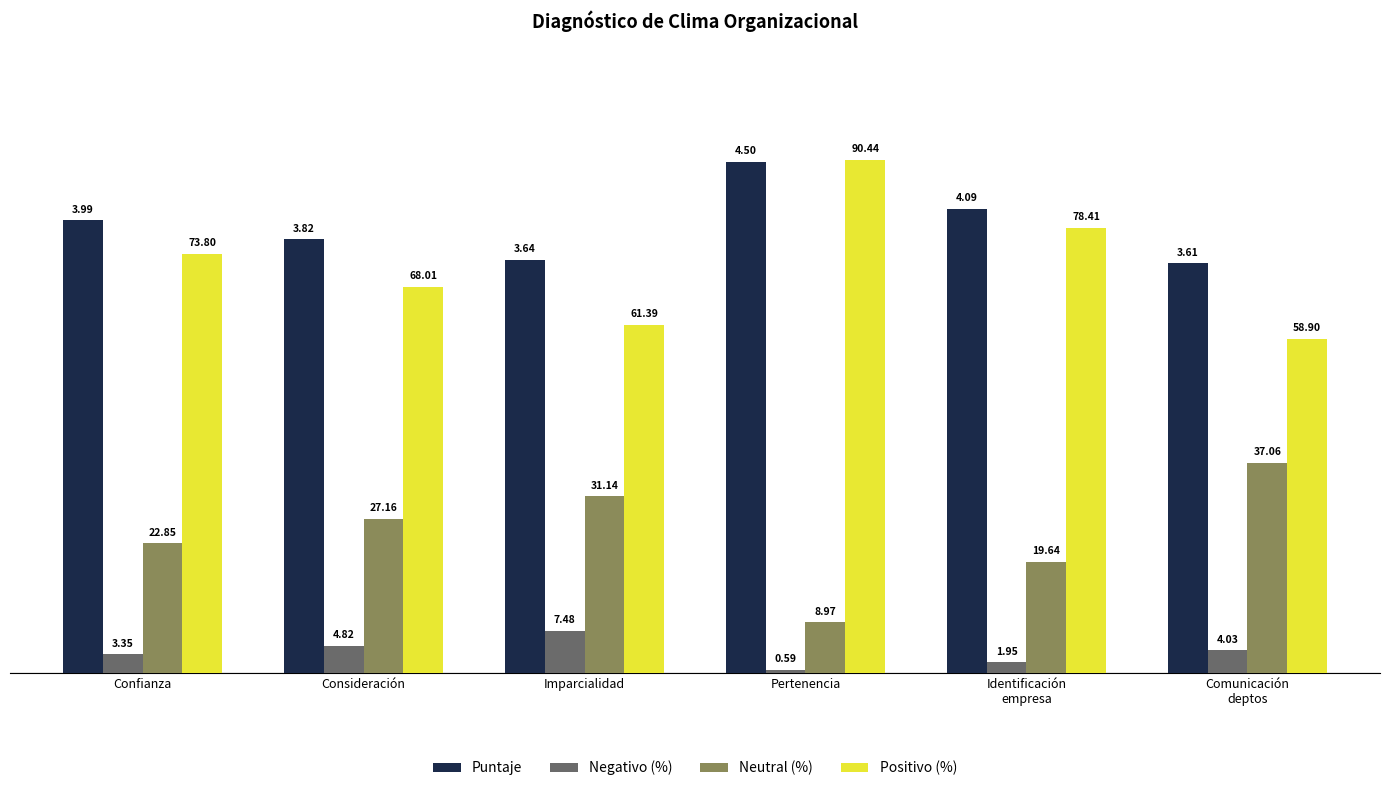

What is the lowest value of the Positivo (%) series?

2.9